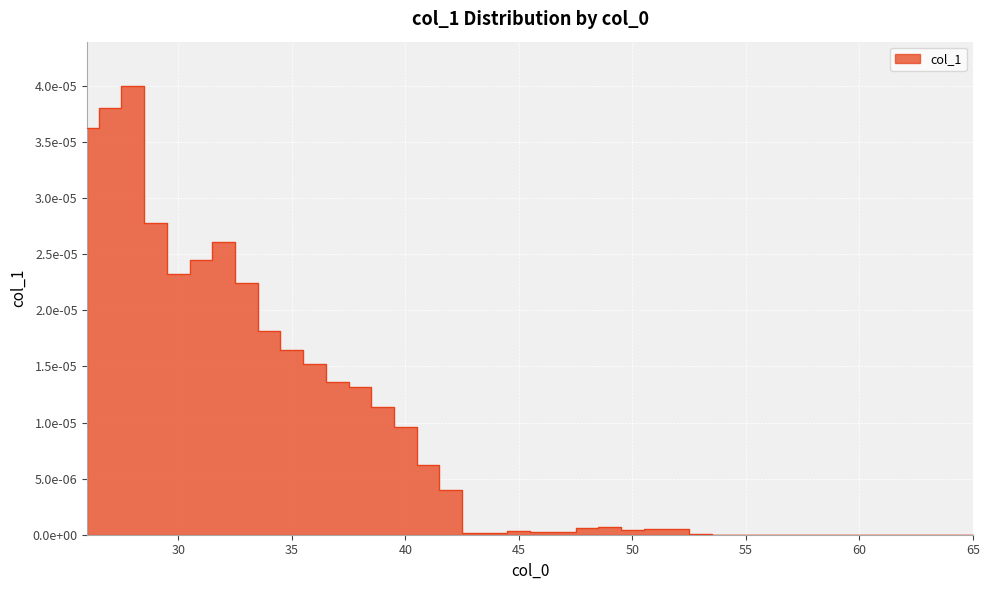

How many positive values are there?

29